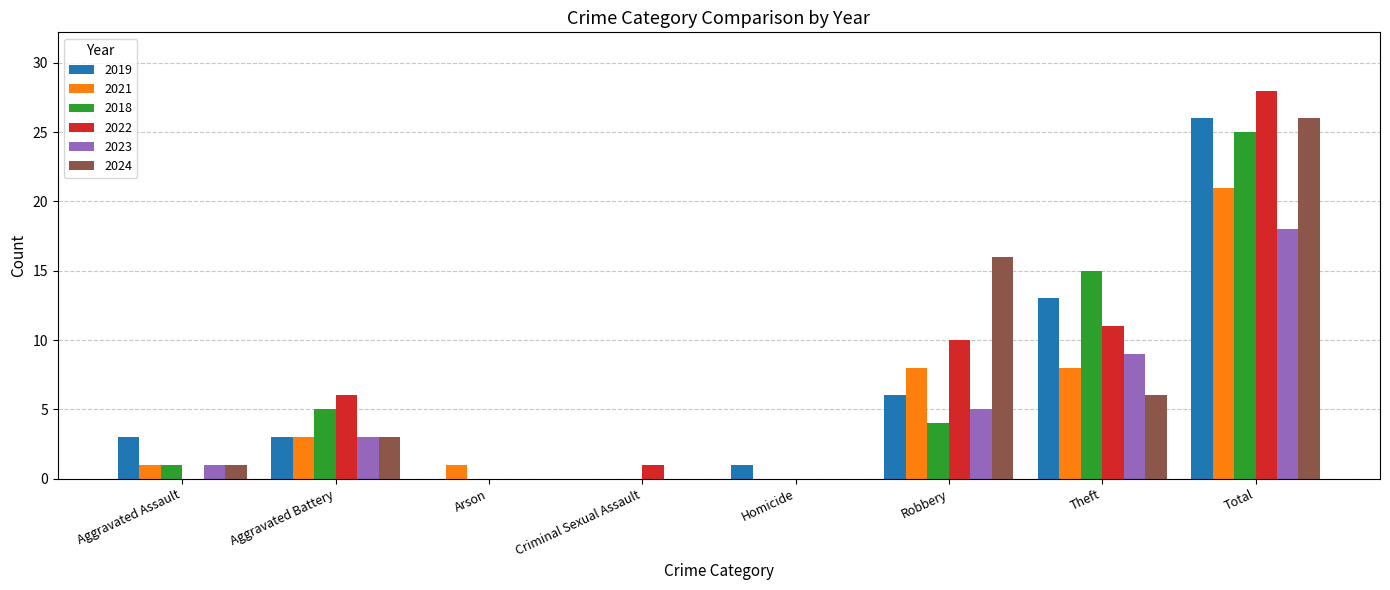

Which category has the highest value across all series?

Total